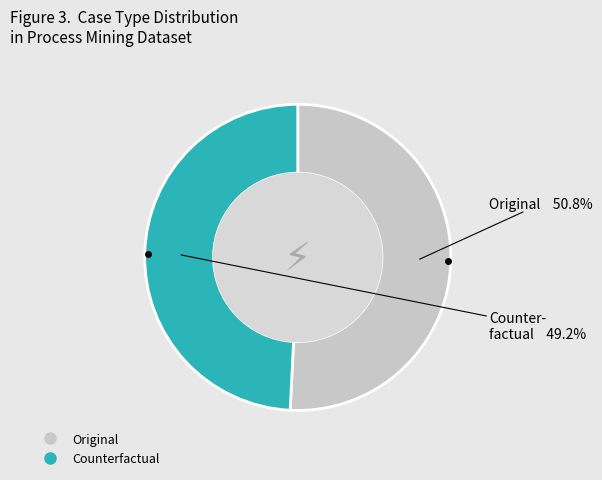

The Original slice represents 60% of the pie. True or false?

False